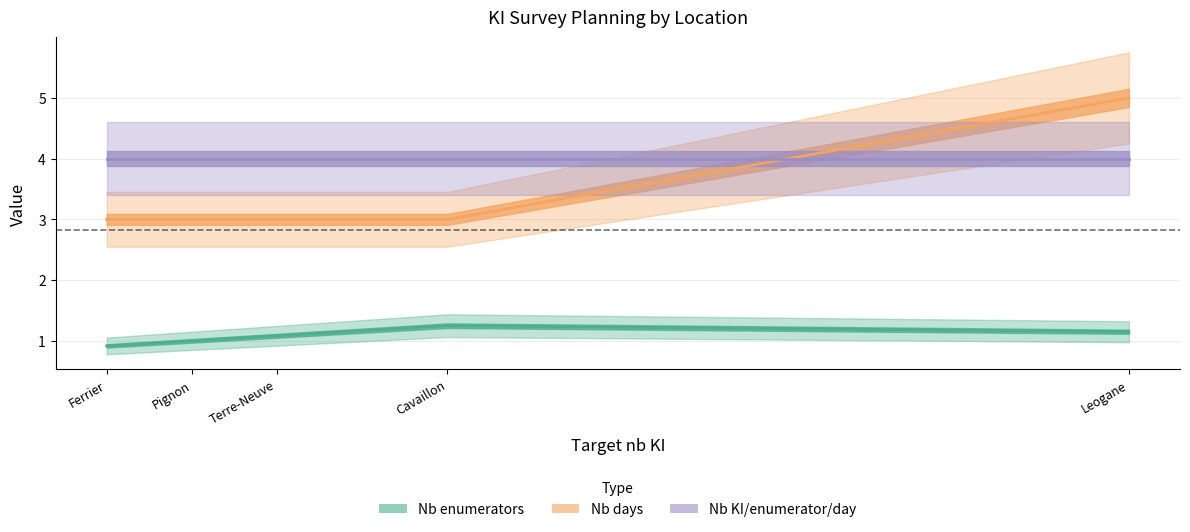

Is it true that Nb KI/enumerator/day equals 6.5 at Ferrier?

False